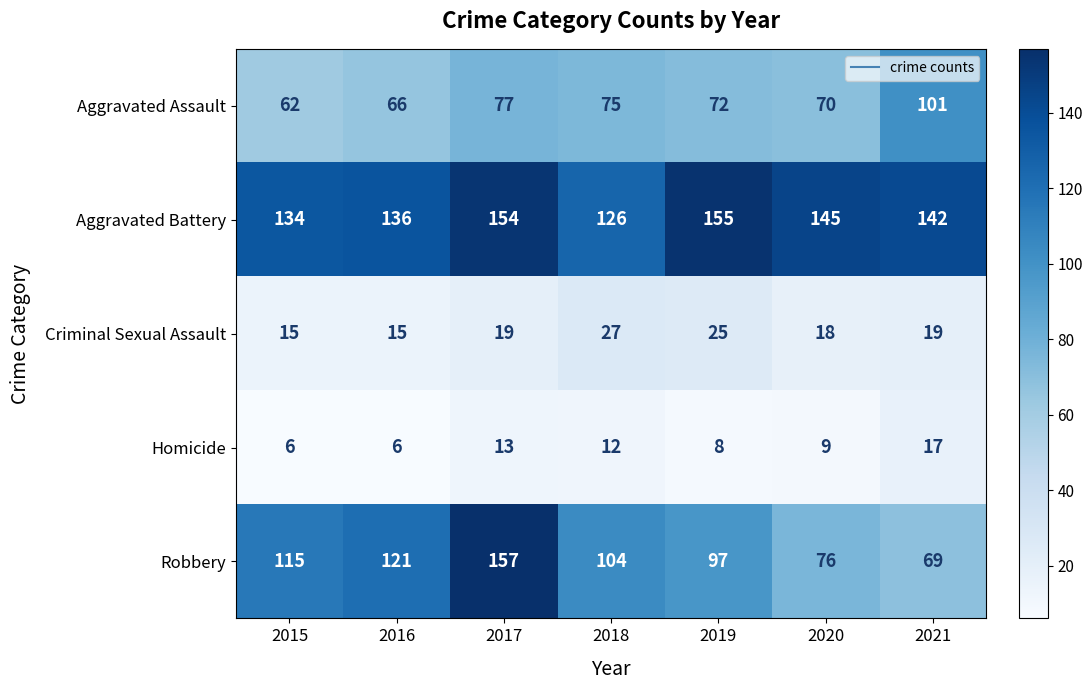

What is the average value of the Robbery series?

106